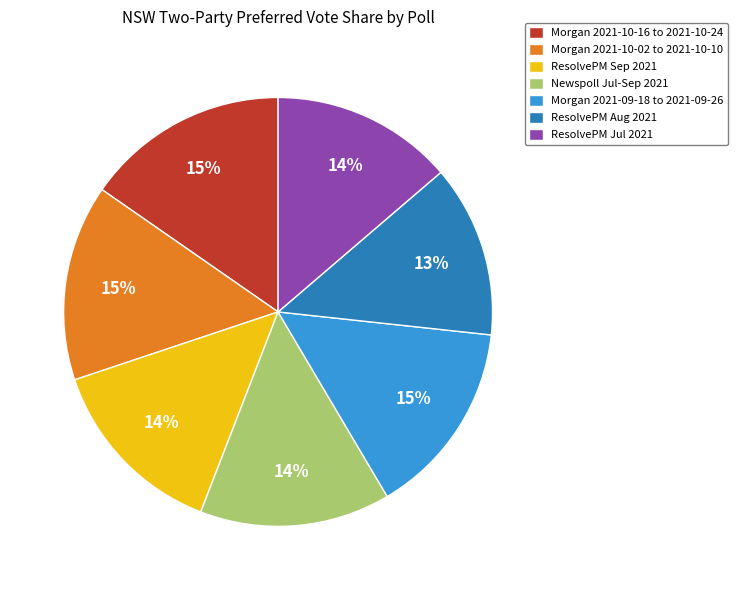

True or false: Newspoll Jul-Sep 2021 accounts for 14% of the total.

True